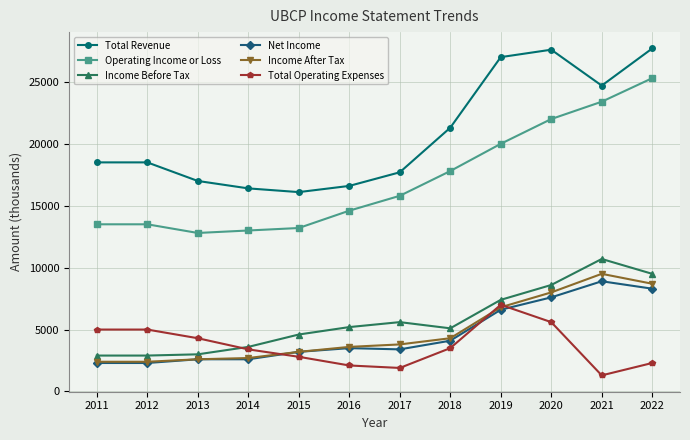

What is the difference between the second highest and second lowest values in the Total Revenue series?

11200